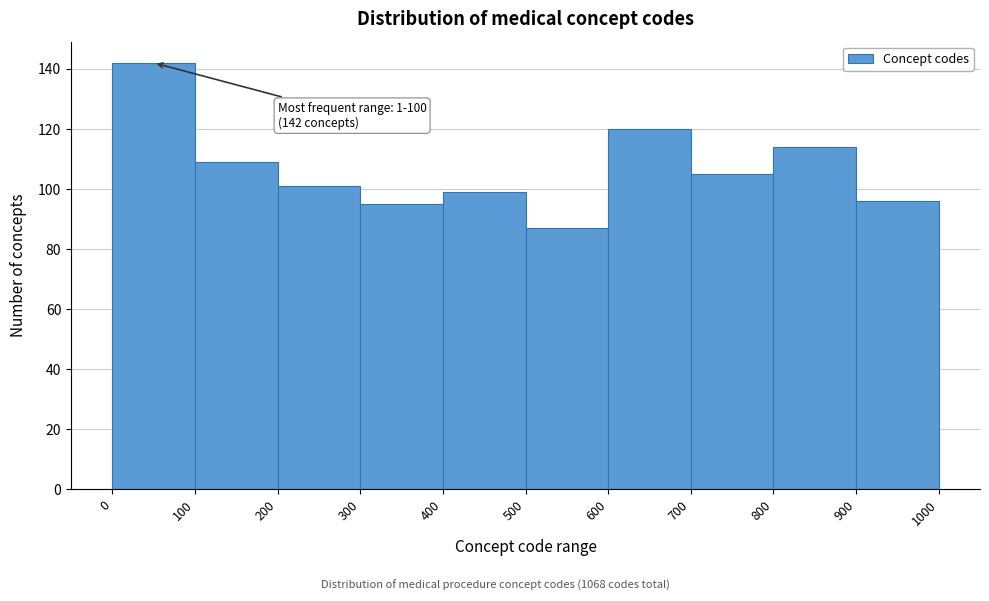

Which range on the x-axis has the tallest bar?

0 to 100